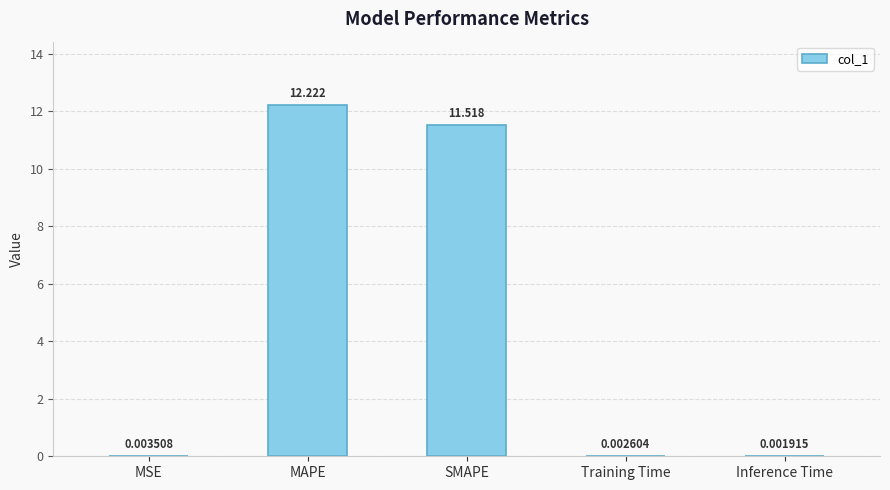

Where is the data nearest to the value 6?

SMAPE